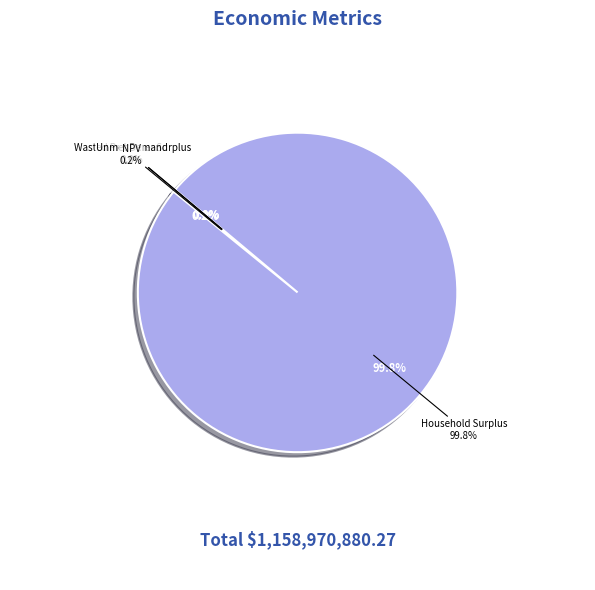

Do Wasted Prosumer Surplus and NPV together represent more than half of the pie?

No